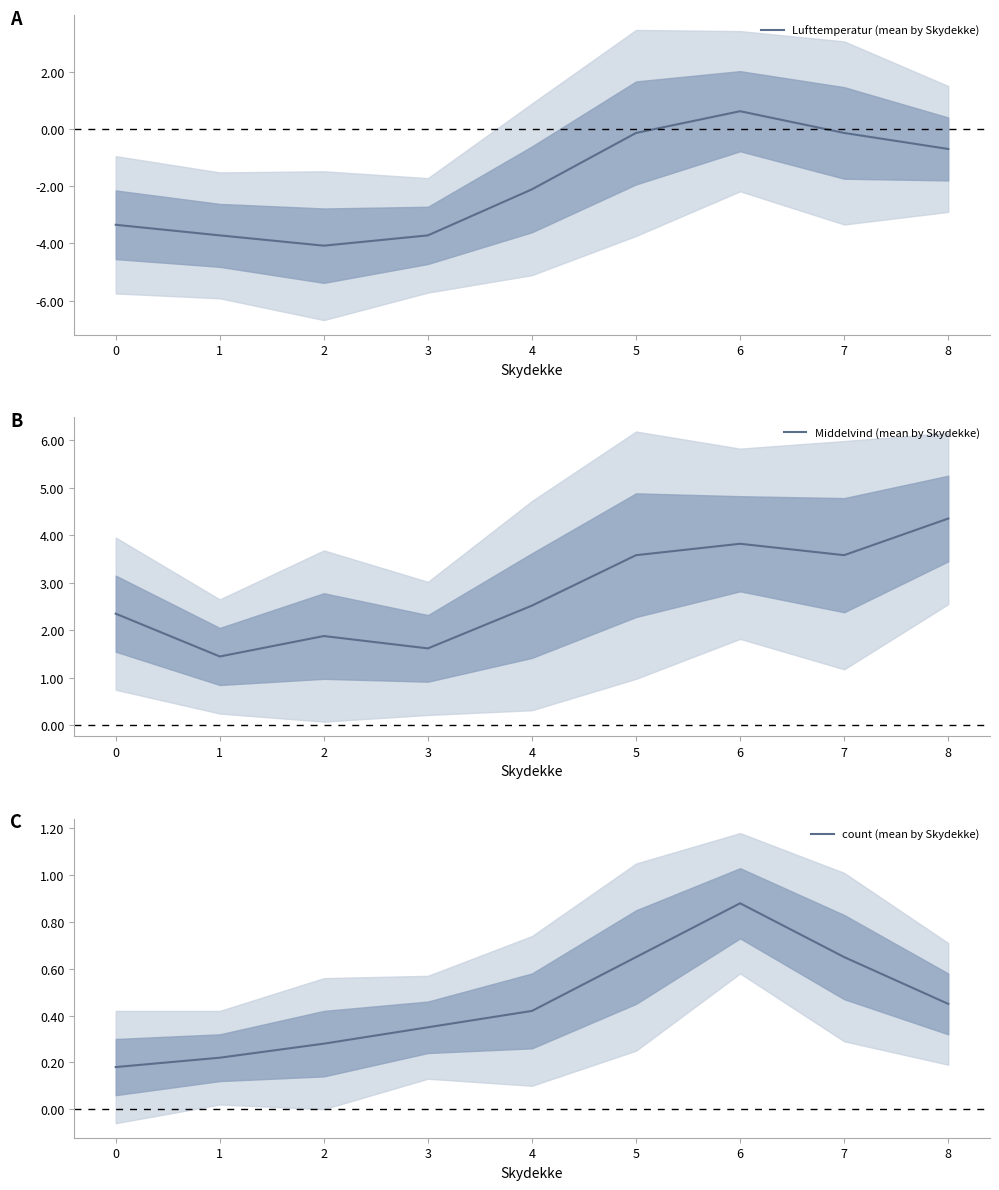

What is the value of the Middelvind (mean by Skydekke) point at the 6th from the left?

3.6